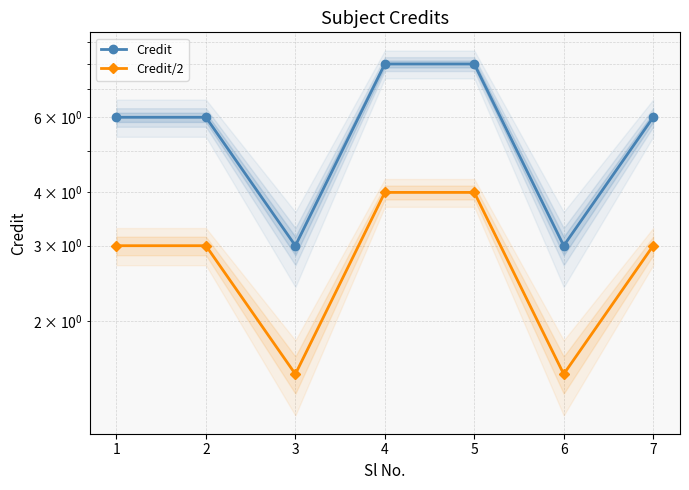

True or false: Credit and Credit/2 cross at least once.

False